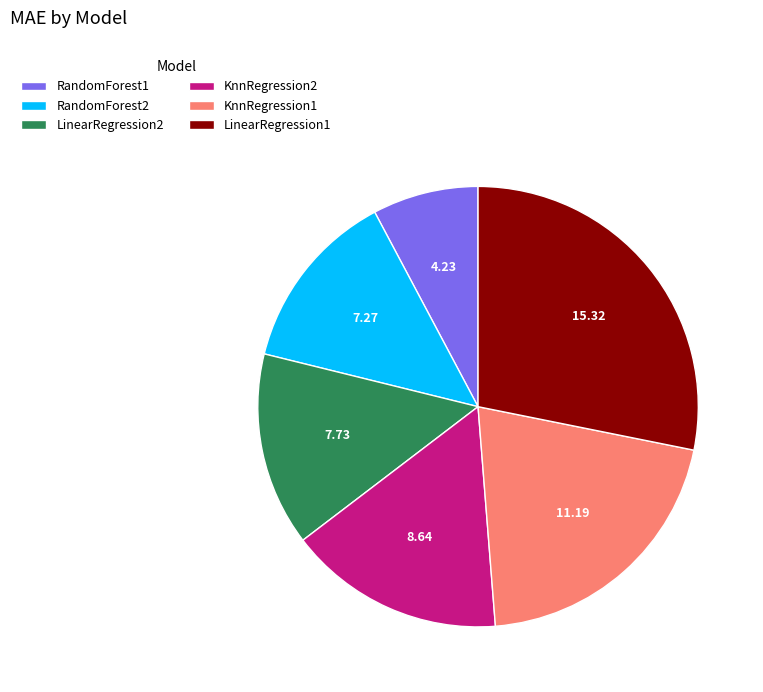

Is RandomForest1 the majority of the pie?

No